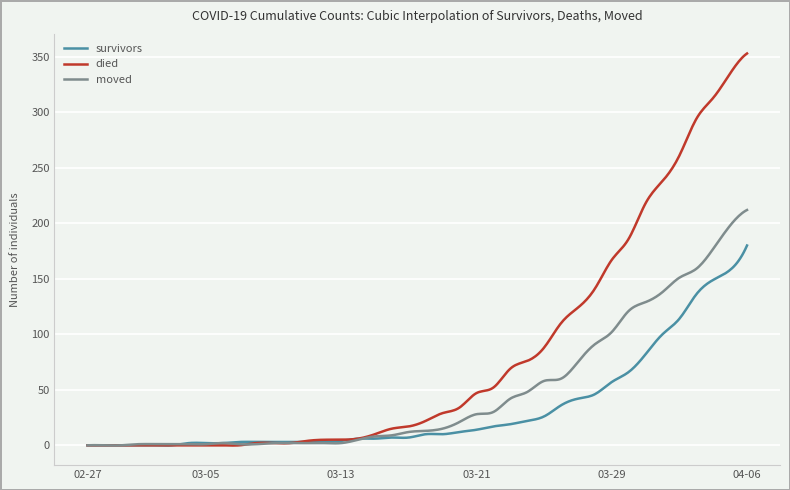

Which series has the largest range (max minus min)?

died